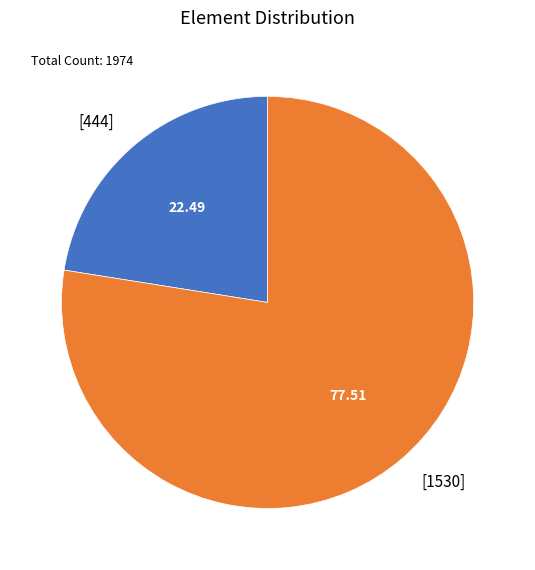

What is the largest slice in the pie chart?

[1530]